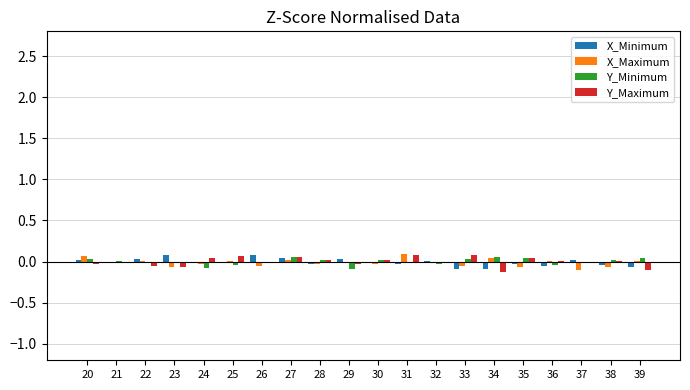

Is it true that X_Maximum equals -0.0 at 30?

True